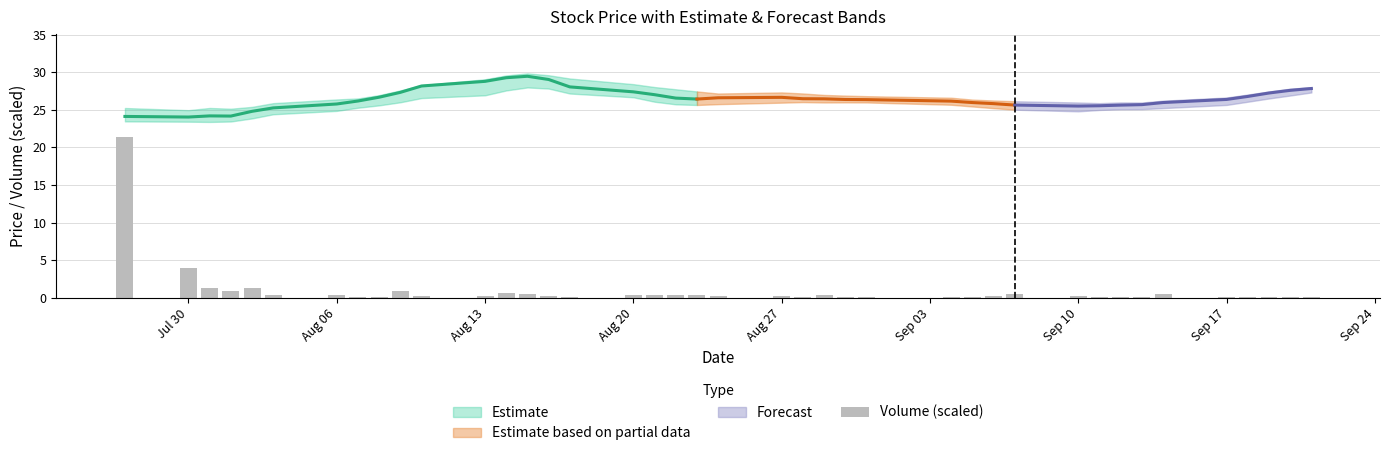

Count the number of categories in the chart.

40